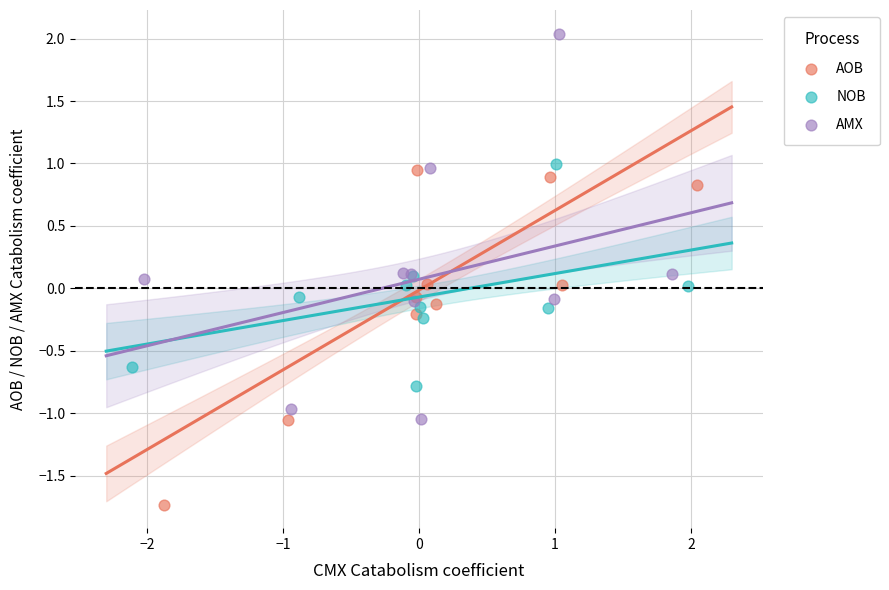

Which series has the largest Y range (max minus min)?

AMX